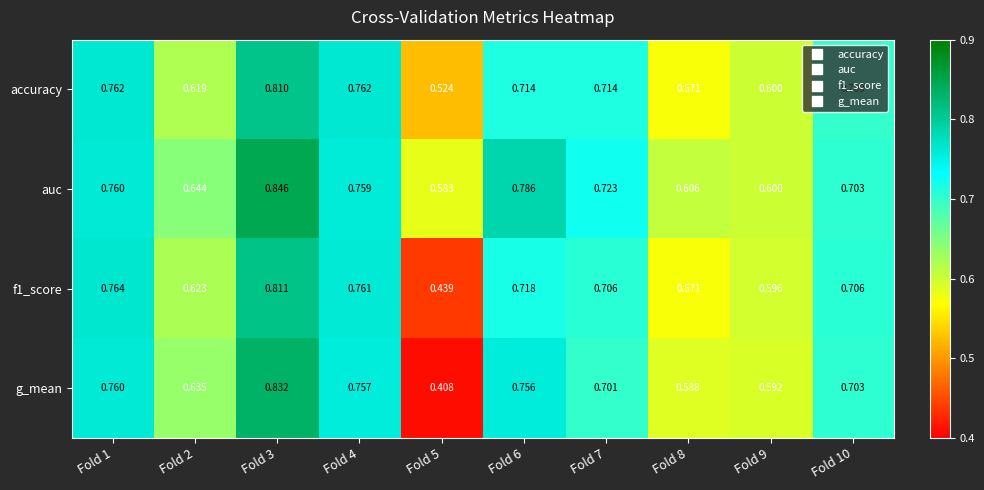

Is the value of auc at Fold 10 greater than the value of g_mean at Fold 5?

Yes